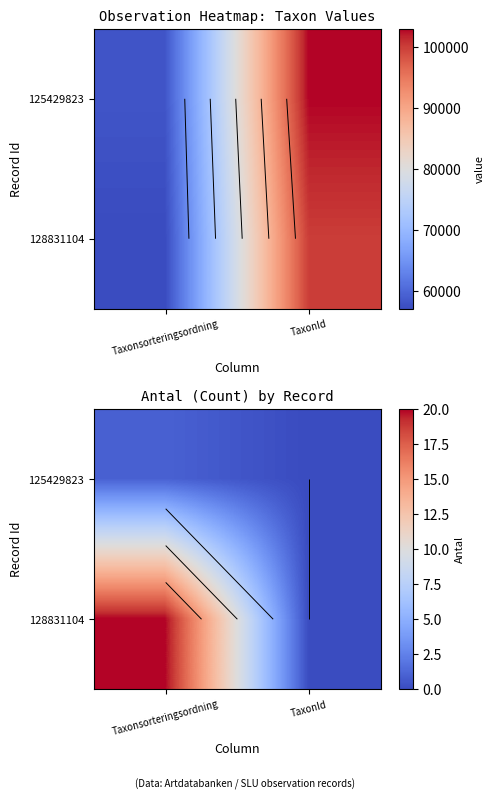

The 128831104 series shows -11 at TaxonId. True or false?

False